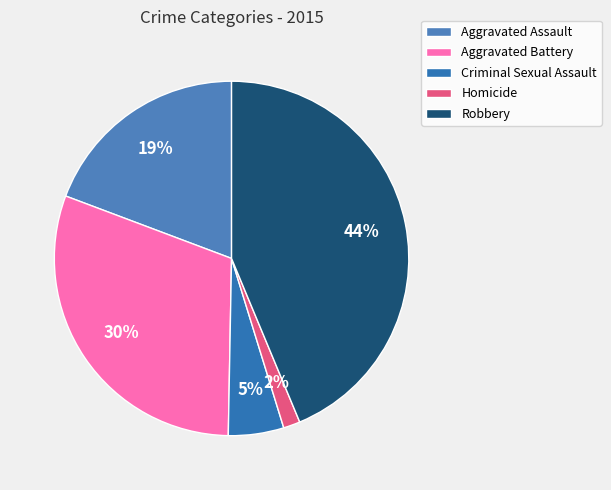

Does Criminal Sexual Assault represent more than half of the total?

No